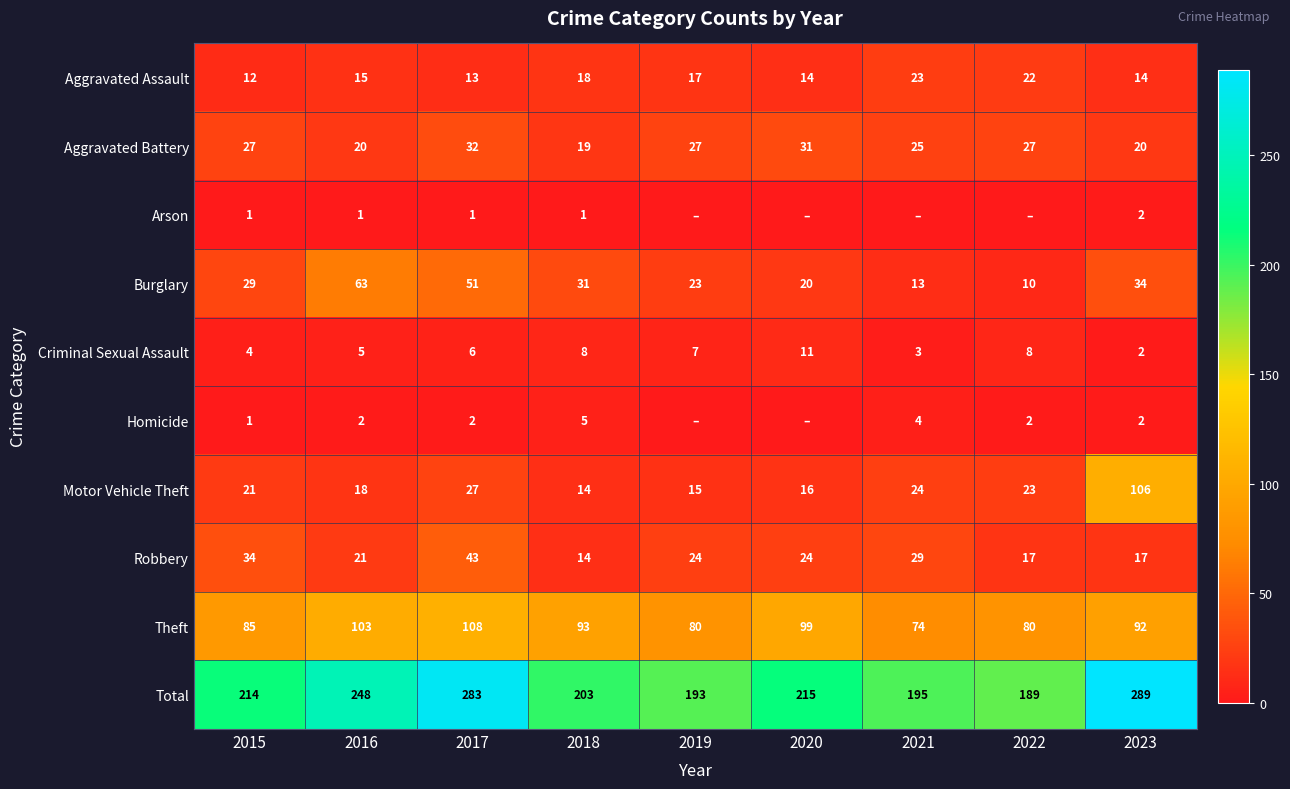

Read the Aggravated Assault value at 2023, to the nearest 5.

15